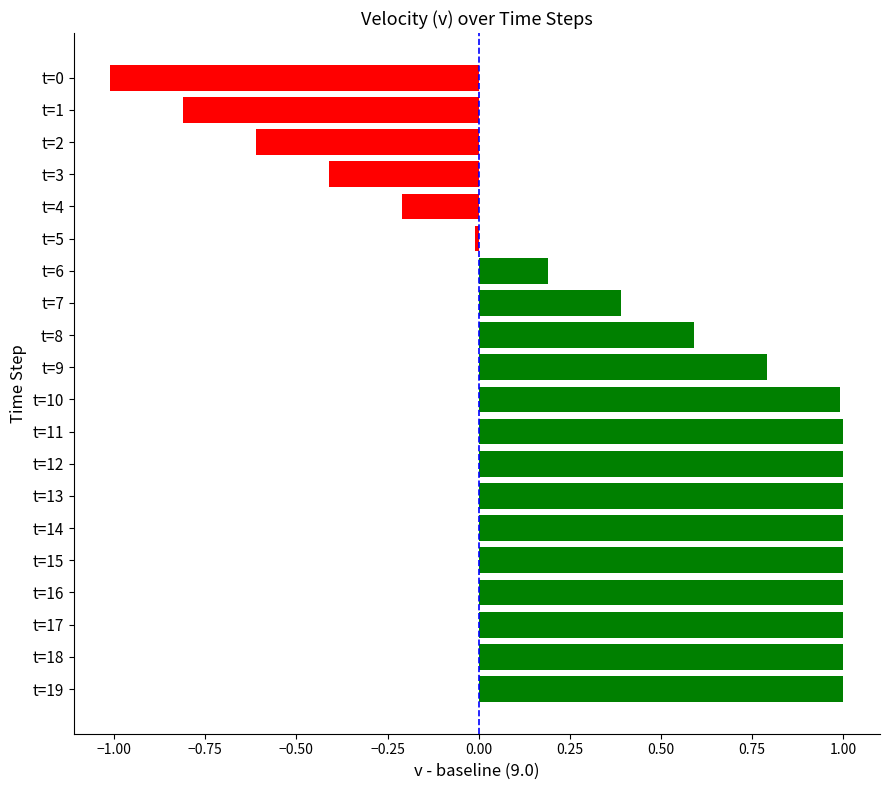

Which has a higher value, t=14 or t=3?

t=14